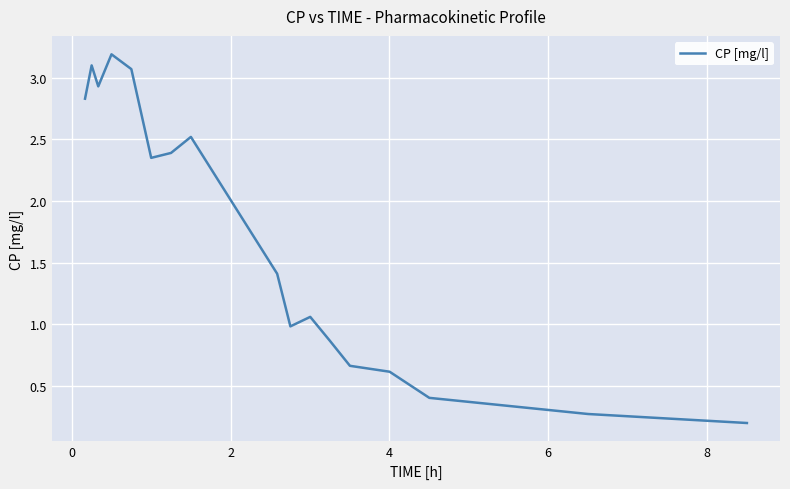

What is the greatest value displayed?

3.2